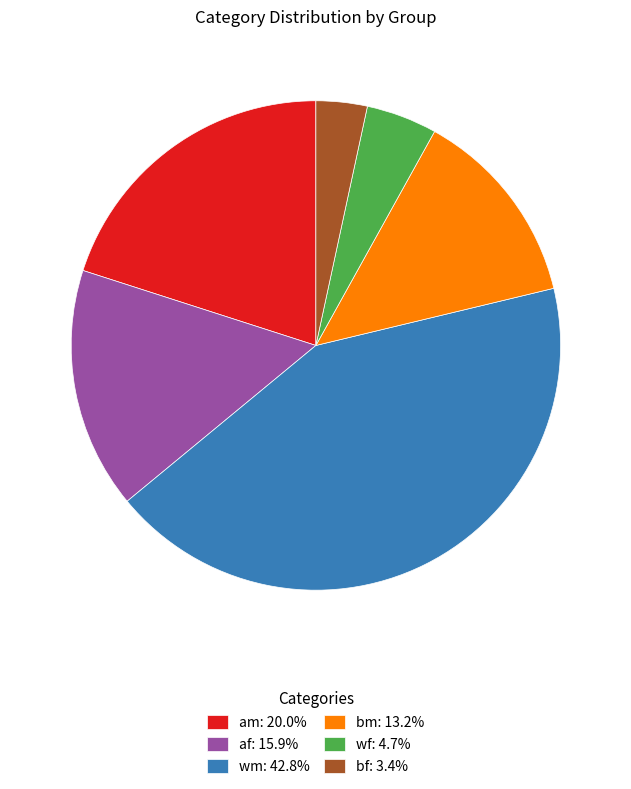

How many slices are in this pie chart?

6